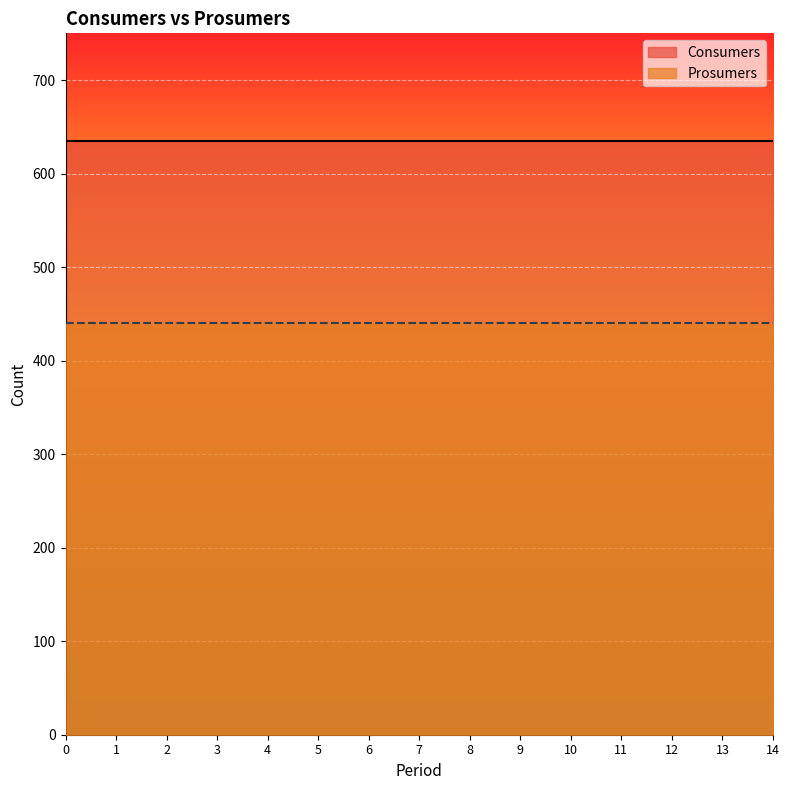

Which series has the largest range (max minus min)?

Consumers